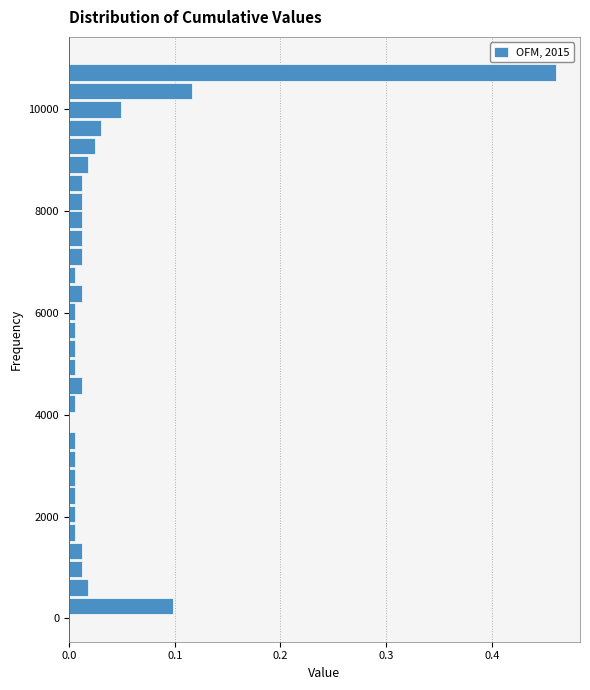

Read against the y-axis, roughly where is the centre of the longest bar?

10800